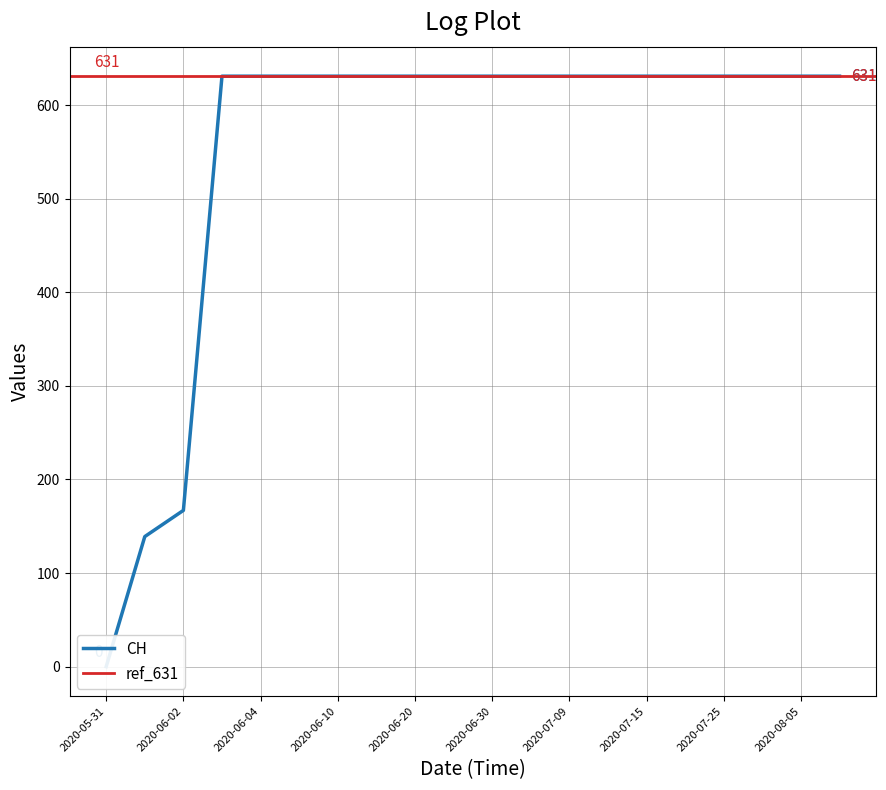

Rank the categories by value from lowest to highest.

2020-05-31, 2020-06-01, 2020-06-02, 2020-06-03, 2020-06-04, 2020-06-05, 2020-06-10, 2020-06-15, 2020-06-20, 2020-06-25, 2020-06-30, 2020-07-05, 2020-07-09, 2020-07-10, 2020-07-15, 2020-07-20, 2020-07-25, 2020-07-30, 2020-08-05, 2020-08-10